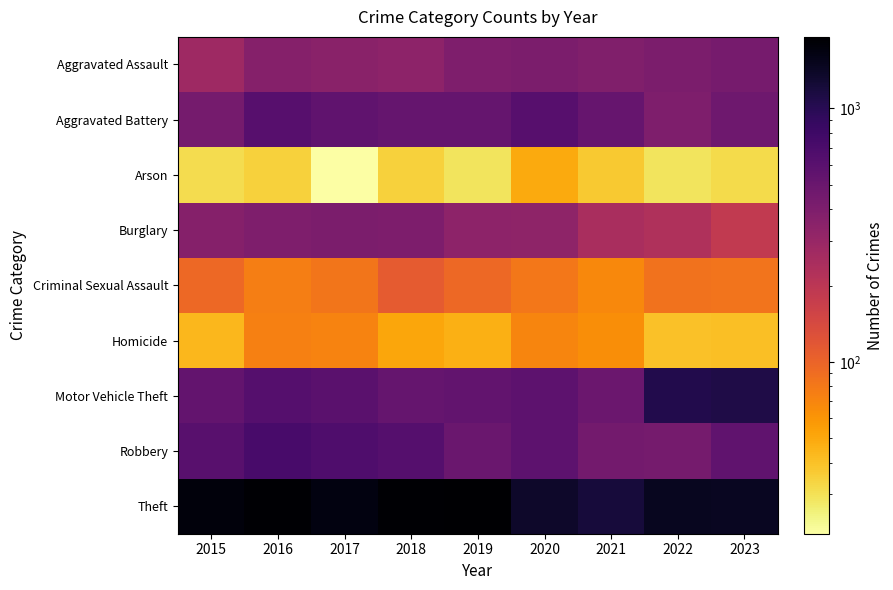

Reading right to left, transcribe all the data shown in this chart.

Aggravated Assault: 2023=431	2022=411	2021=391	2020=409	2019=395	2018=340	2017=348	2016=365	2015=276
Aggravated Battery: 2023=474	2022=394	2021=517	2020=610	2019=524	2018=523	2017=554	2016=618	2015=440
Arson: 2023=32	2022=29	2021=37	2020=49	2019=29	2018=35	2017=21	2016=35	2015=31
Burglary: 2023=185	2022=229	2021=245	2020=330	2019=337	2018=404	2017=408	2016=397	2015=365
Criminal Sexual Assault: 2023=84	2022=86	2021=68	2020=81	2019=95	2018=112	2017=83	2016=75	2015=95
Homicide: 2023=41	2022=40	2021=64	2020=70	2019=47	2018=51	2017=72	2016=74	2015=44
Motor Vehicle Theft: 2023=1104	2022=1058	2021=486	2020=575	2019=540	2018=527	2017=590	2016=628	2015=533
Robbery: 2023=553	2022=443	2021=444	2020=574	2019=500	2018=622	2017=665	2016=718	2015=600
Theft: 2023=1451	2022=1481	2021=1206	2020=1345	2019=1913	2018=1859	2017=1687	2016=1871	2015=1731